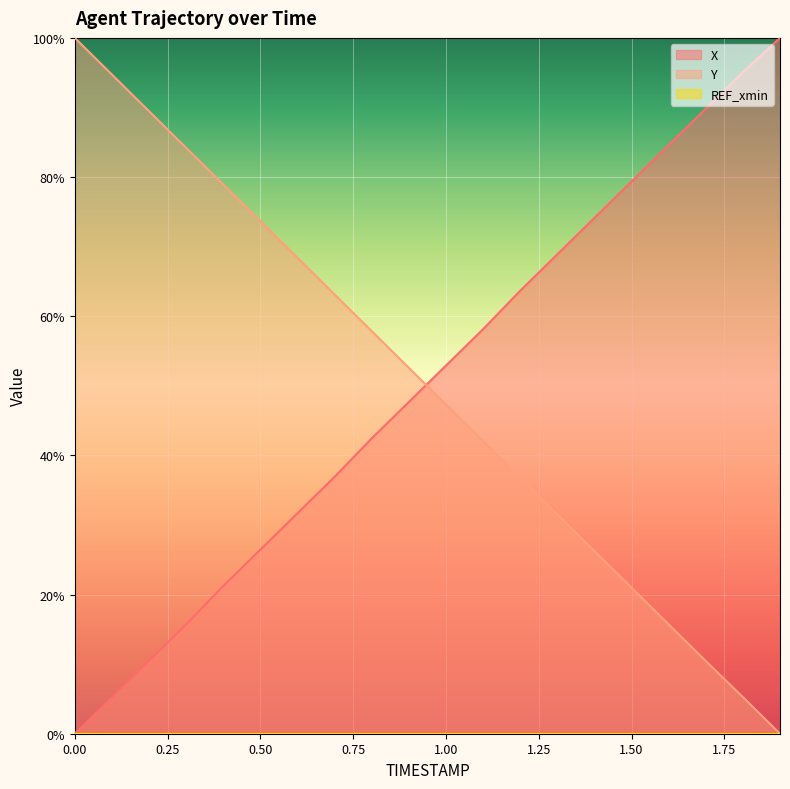

How many data points in Y are above 52?

10